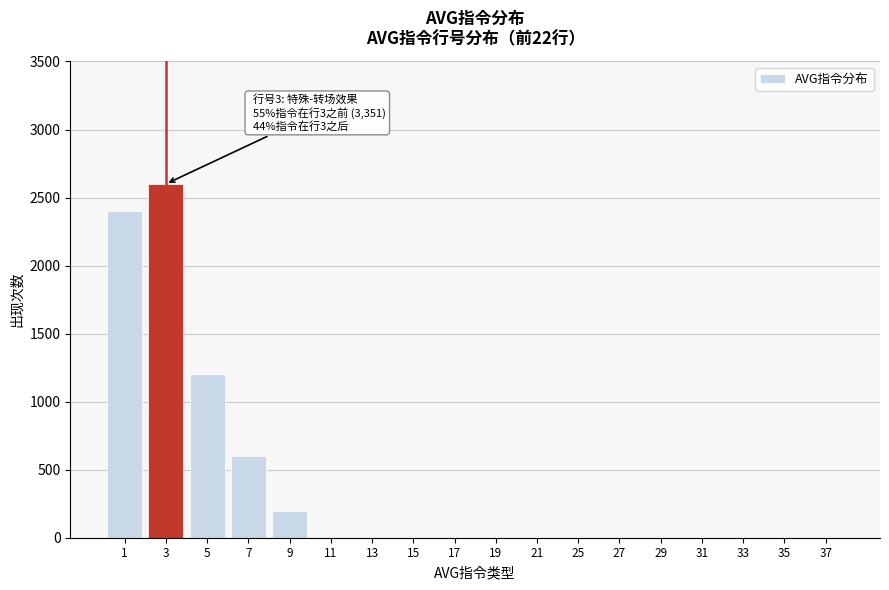

Reading left to right, extract all data points from this chart.

1=2400	3=2600	5=1200	7=600	9=200	11=0	13=0	15=0	17=0	19=0	21=0	25=0	27=0	29=0	31=0	33=0	35=0	37=0